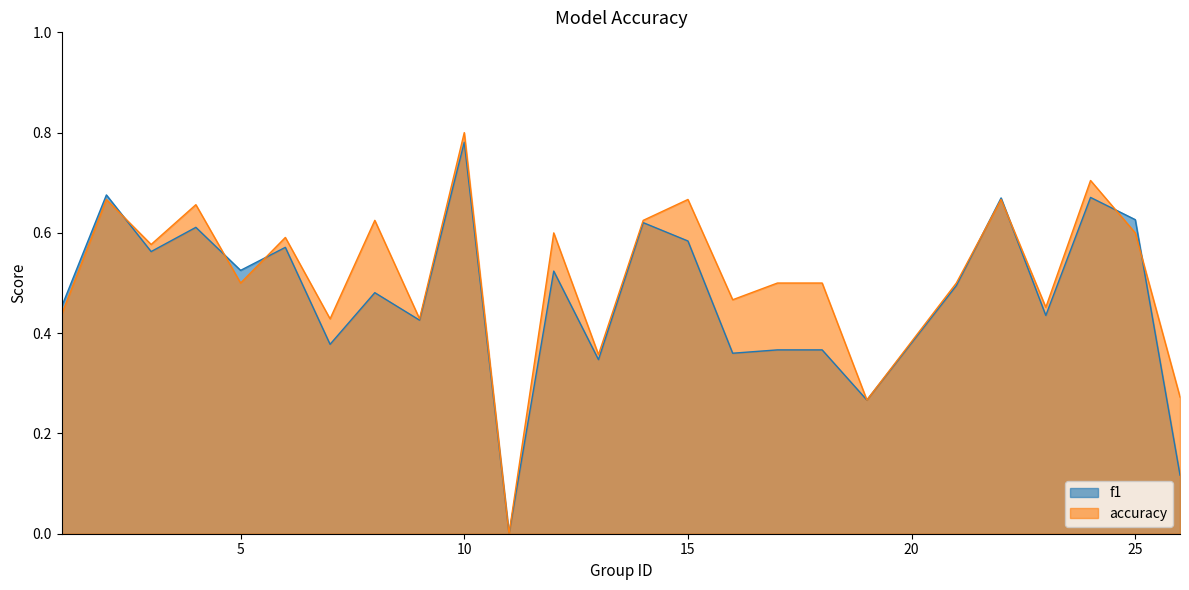

What is the total value across all series at 10?

1.6